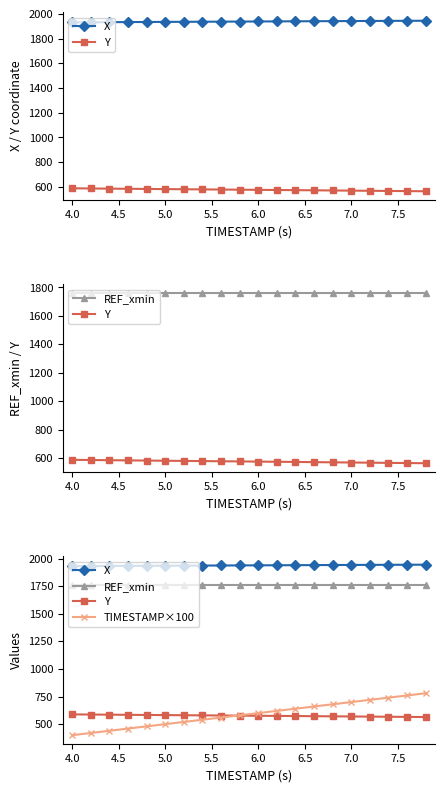

How many values in the TIMESTAMP×100 series exceed 600?

9